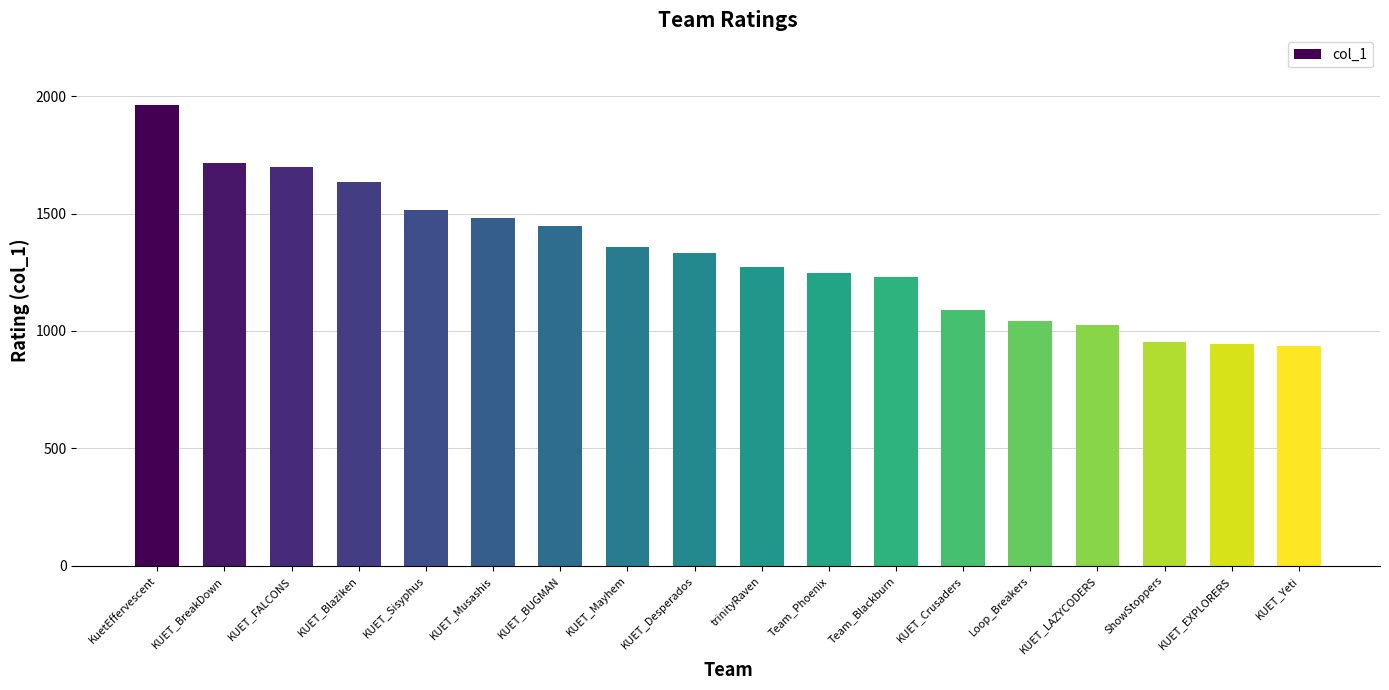

The value at Team_Phoenix is 1246. True or false?

True